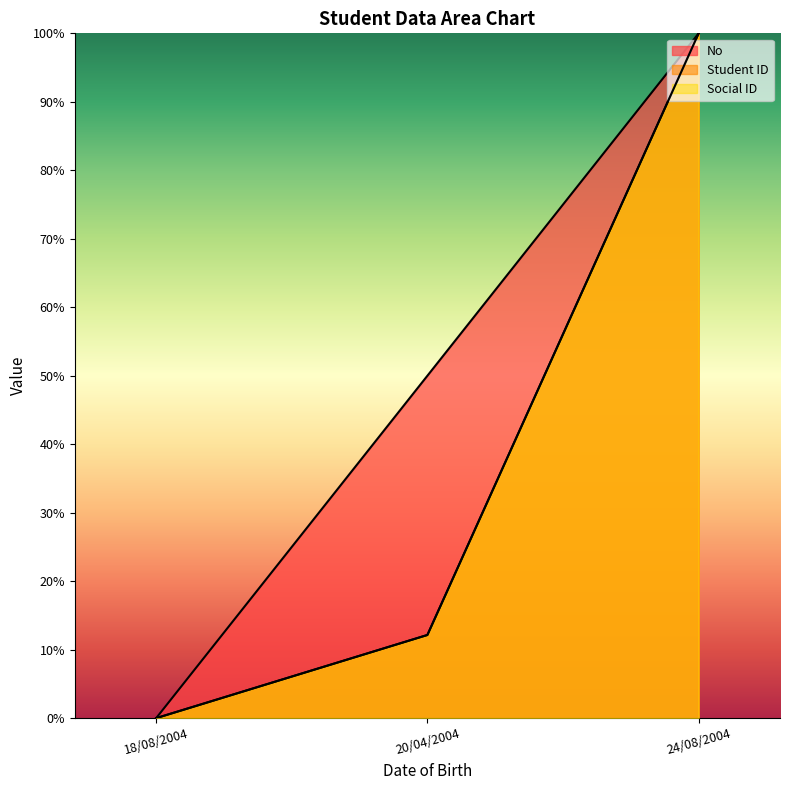

What is the sum of all Social ID values?

112.1